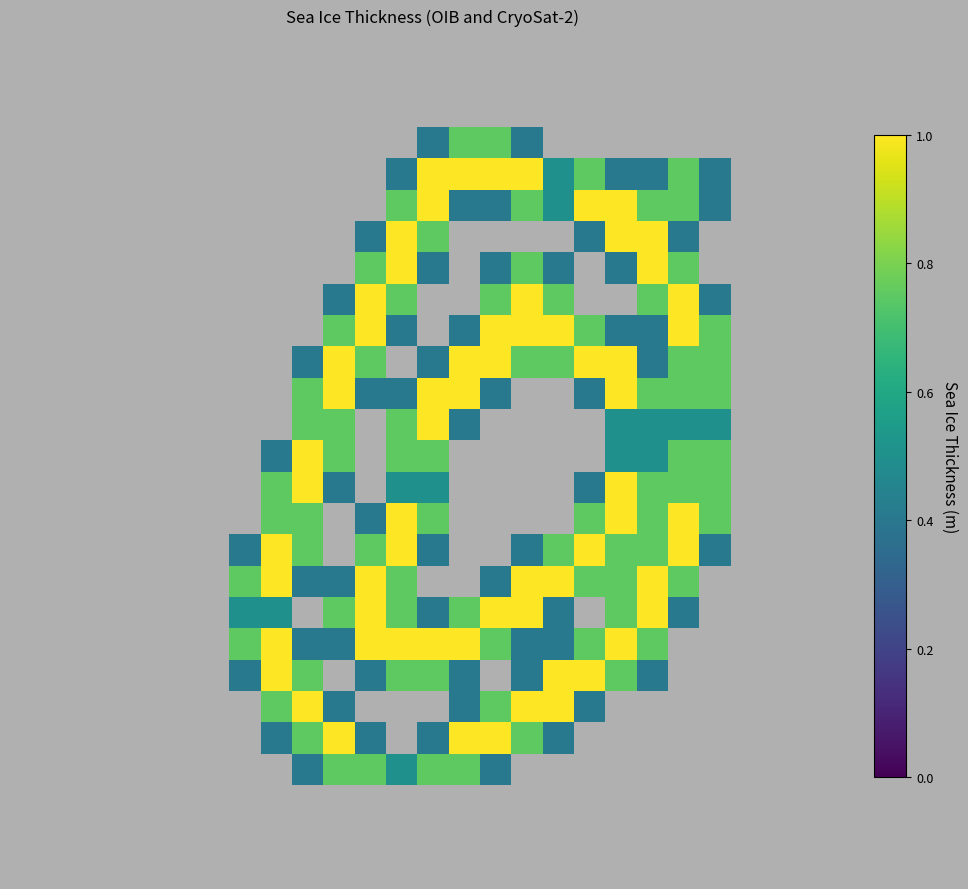

At which category is the sum across all series the highest?

12